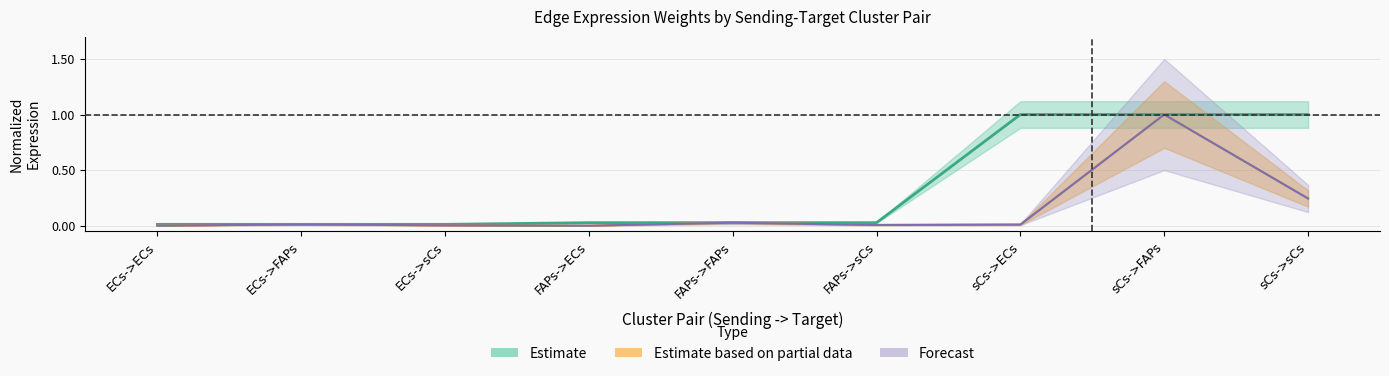

True or false: Edge total expression weight and Edge average expression weight intersect in this chart.

False